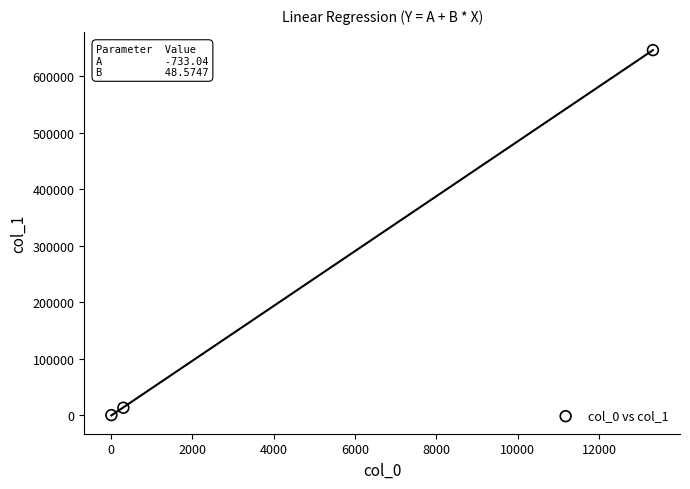

What is the range of Y values (max minus min)?

646140